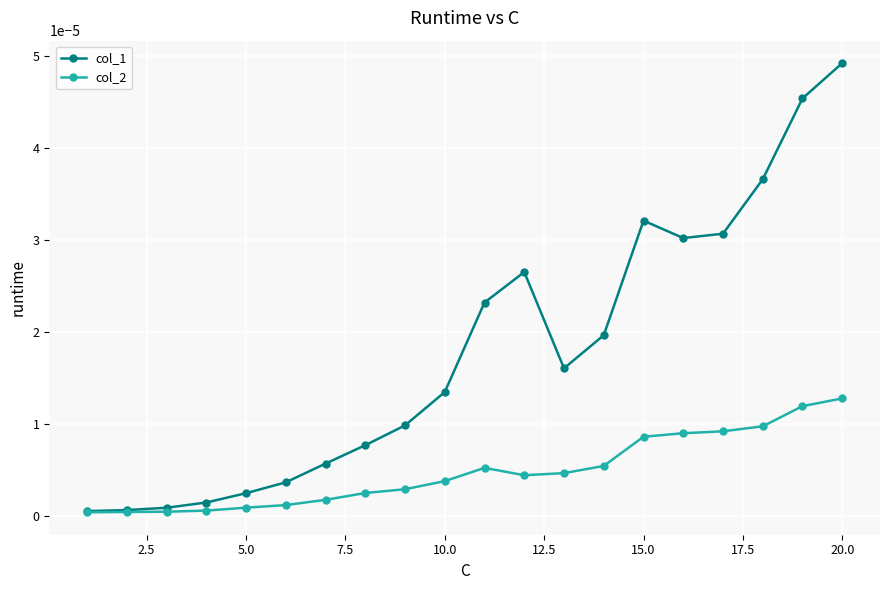

List the series in order of their peak value, lowest first.

col_2, col_1